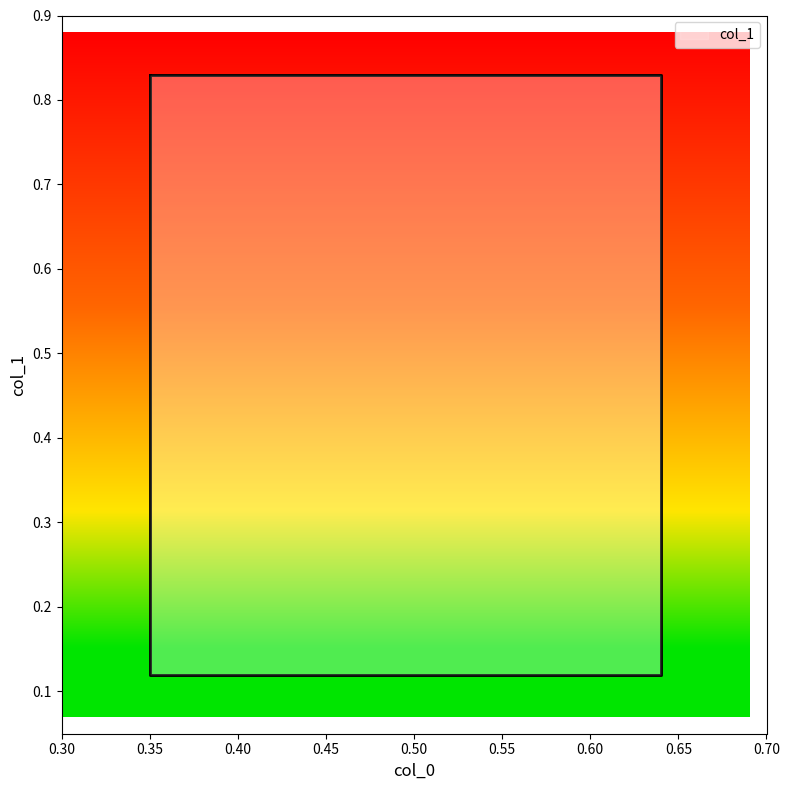

True or false: the data shows 0.1 at 2.

False